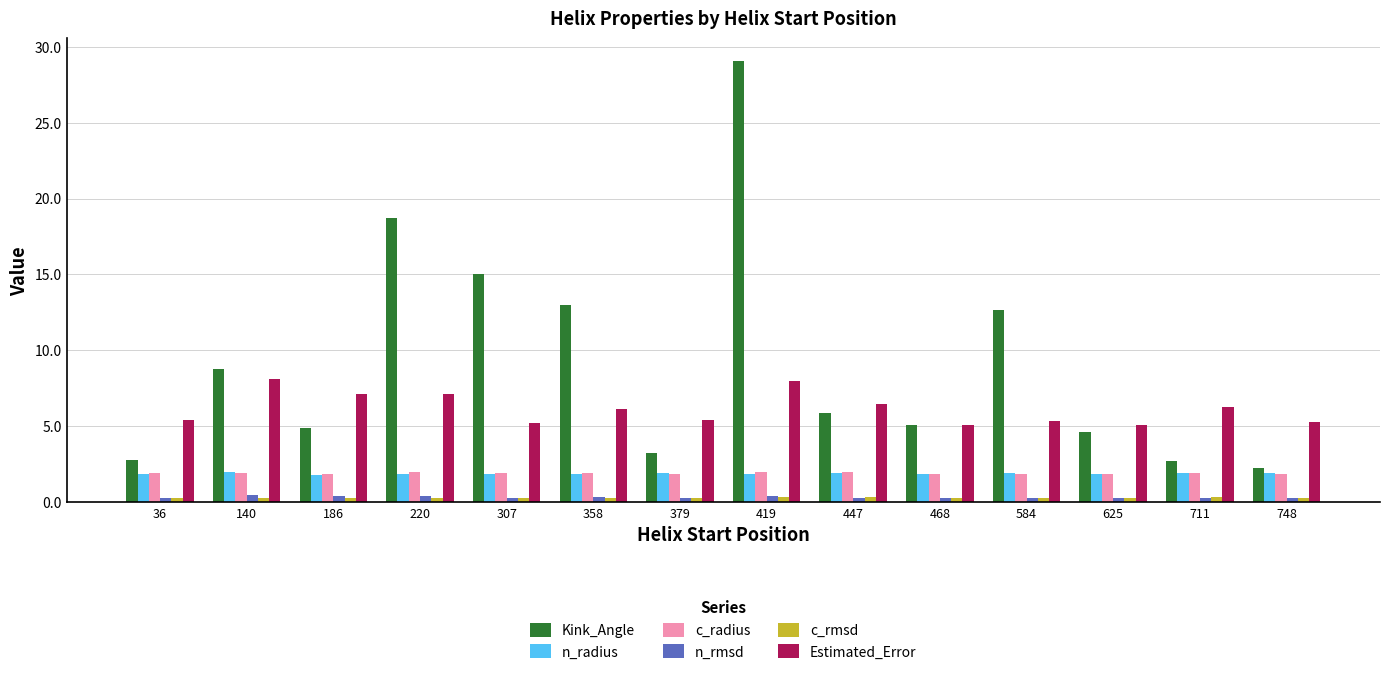

At which category is the sum across all series the highest?

419